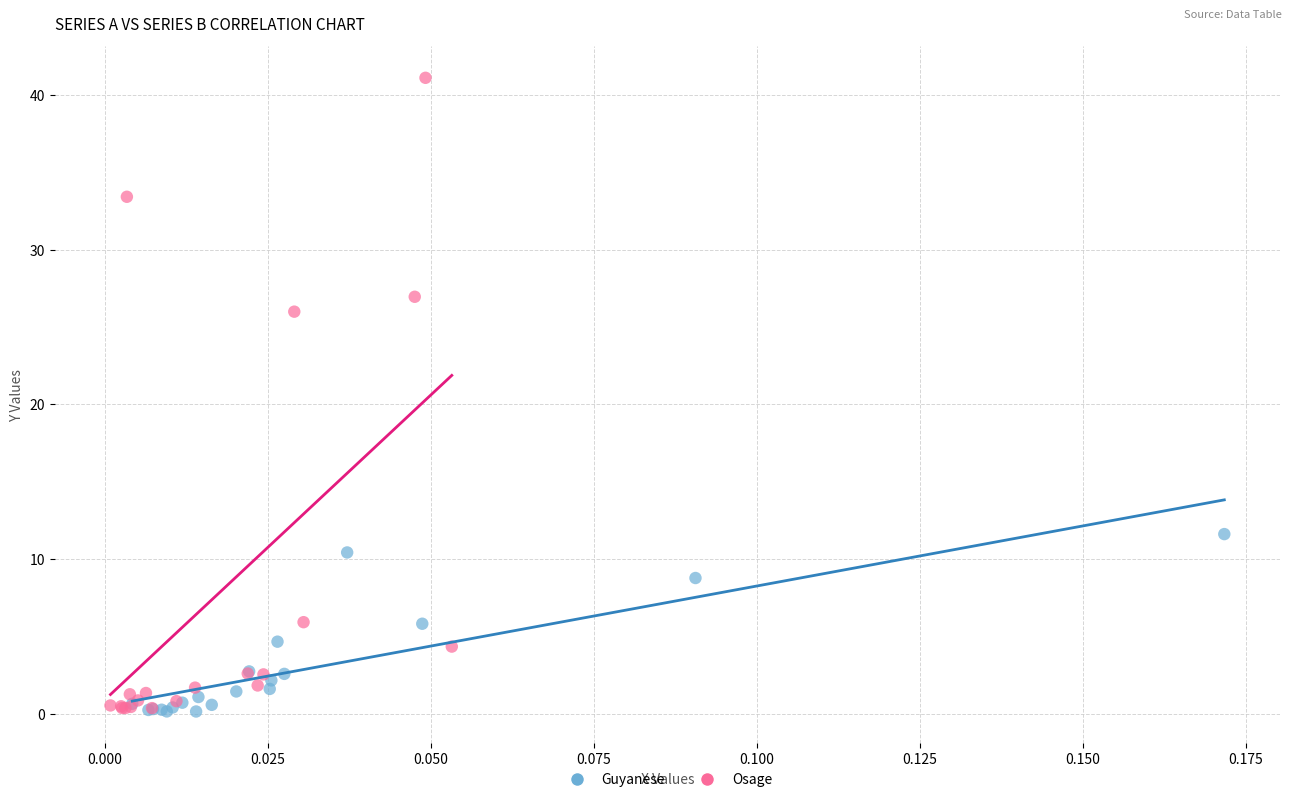

What are all the series names shown in the legend?

Guyanese, Osage